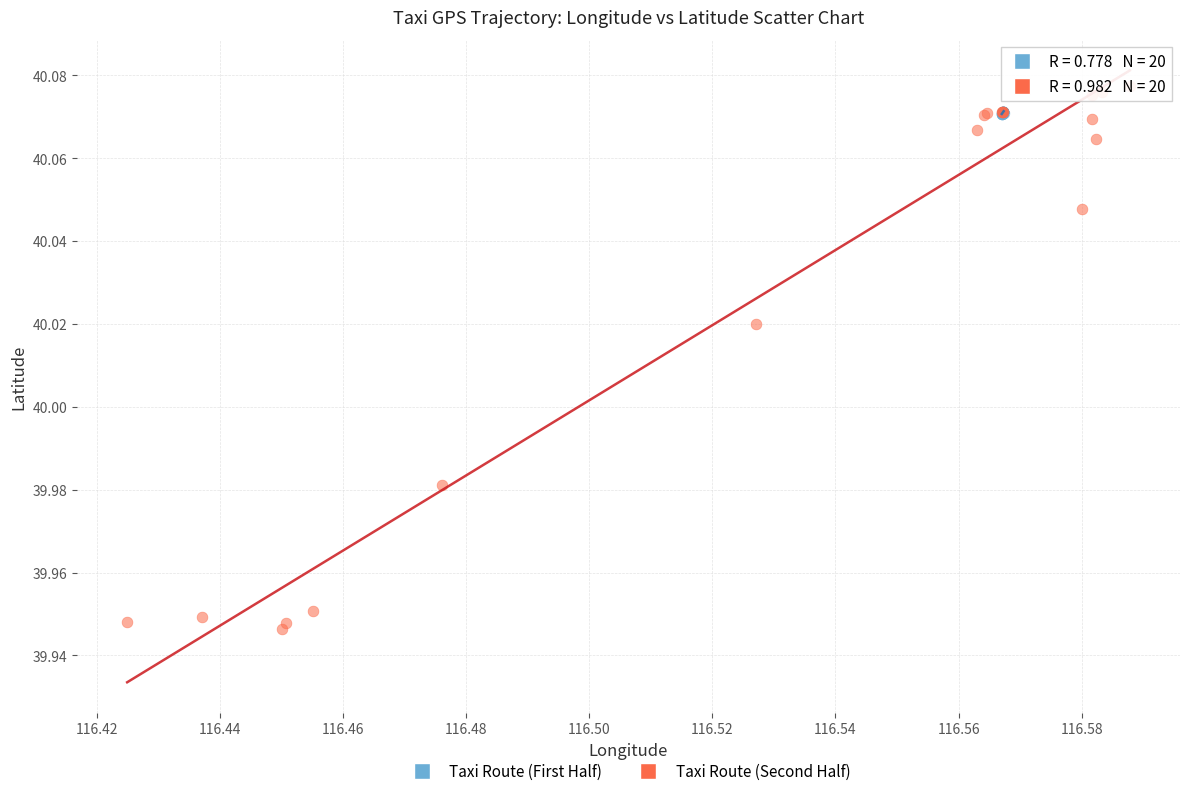

Which series contains the highest Y value?

Taxi Route (Second Half)